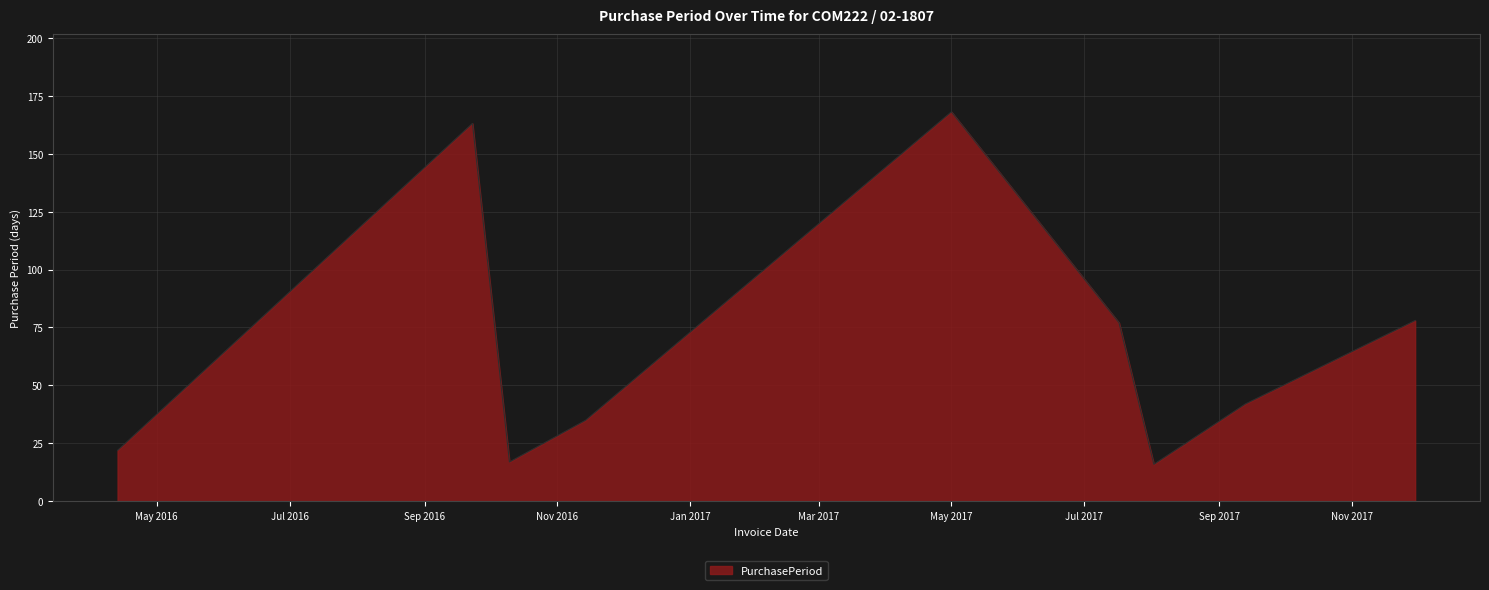

What is the minimum value shown in the chart?

16